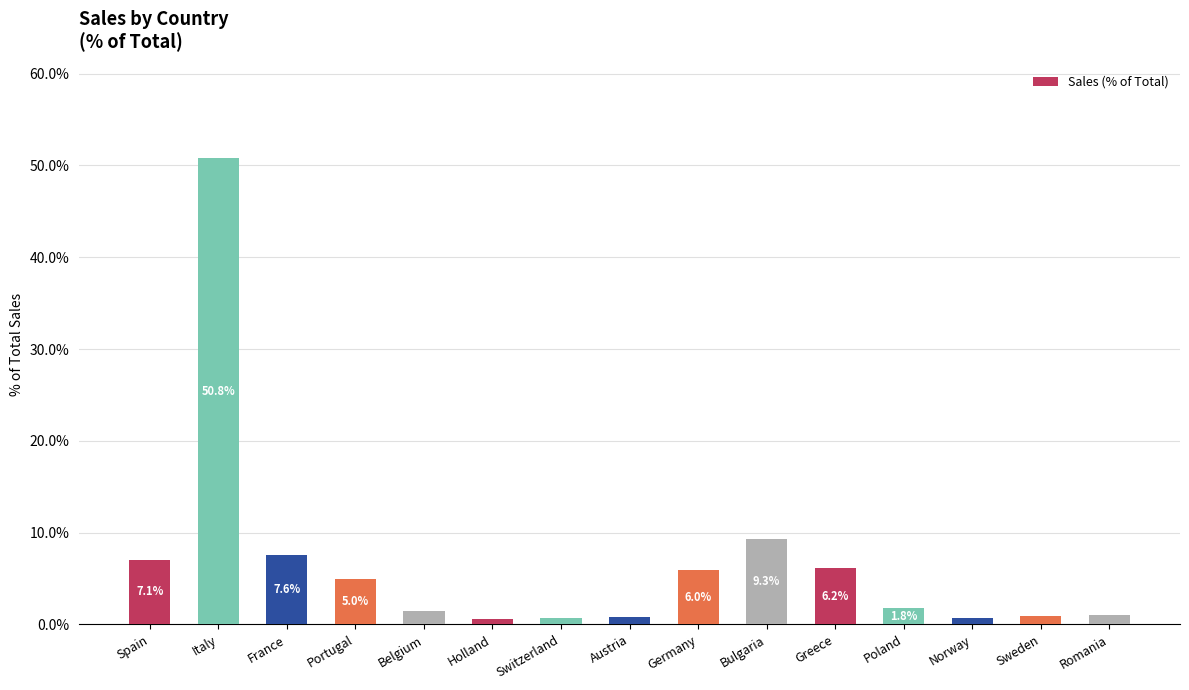

What is the difference between the values at Romania and Norway?

0.3